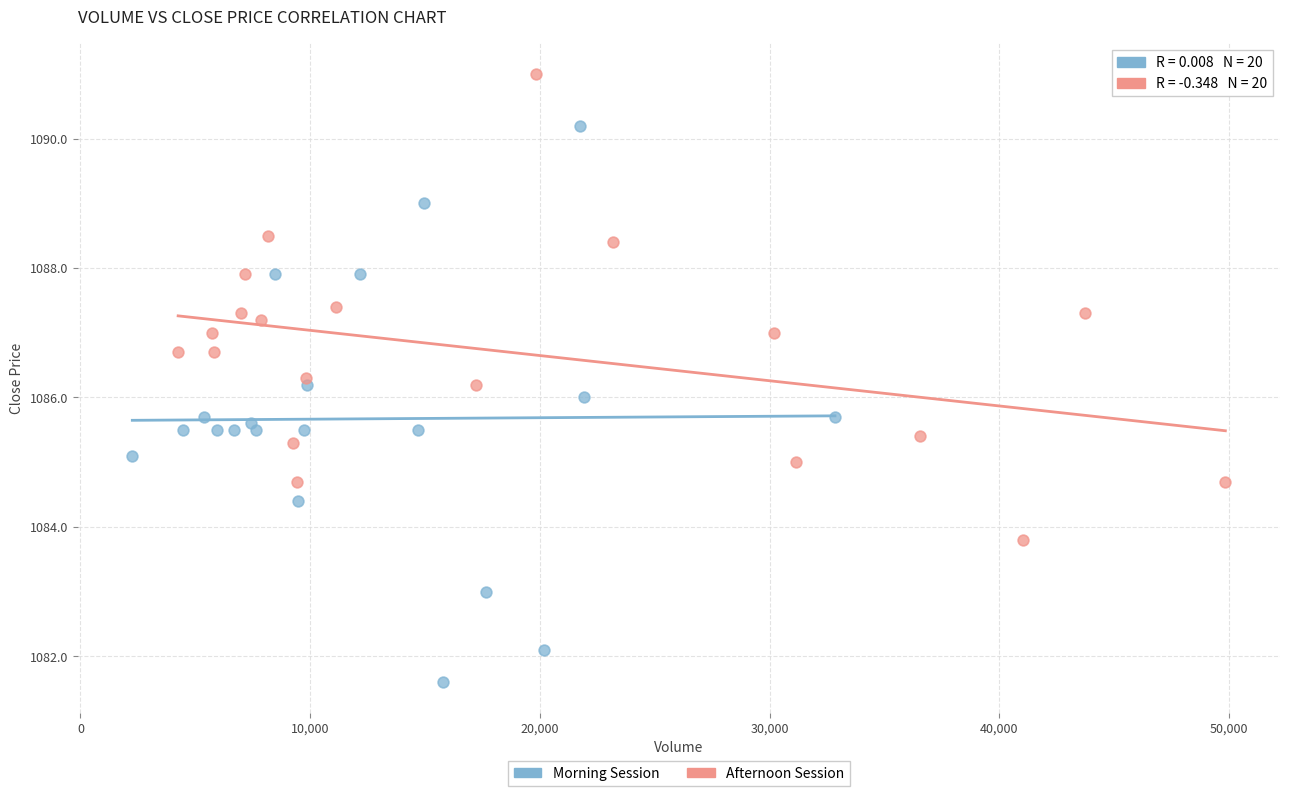

Which series contains the highest Y value?

Afternoon Session